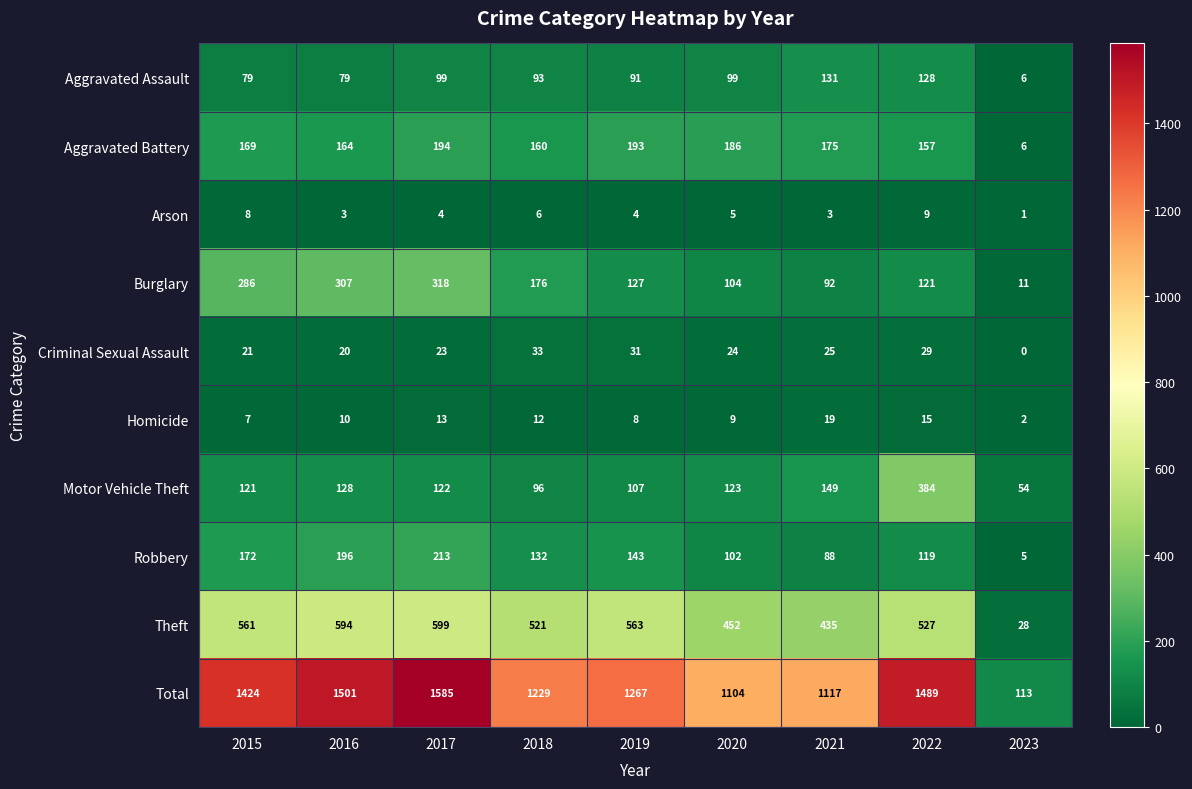

The Robbery series shows 154 at 2021. True or false?

False